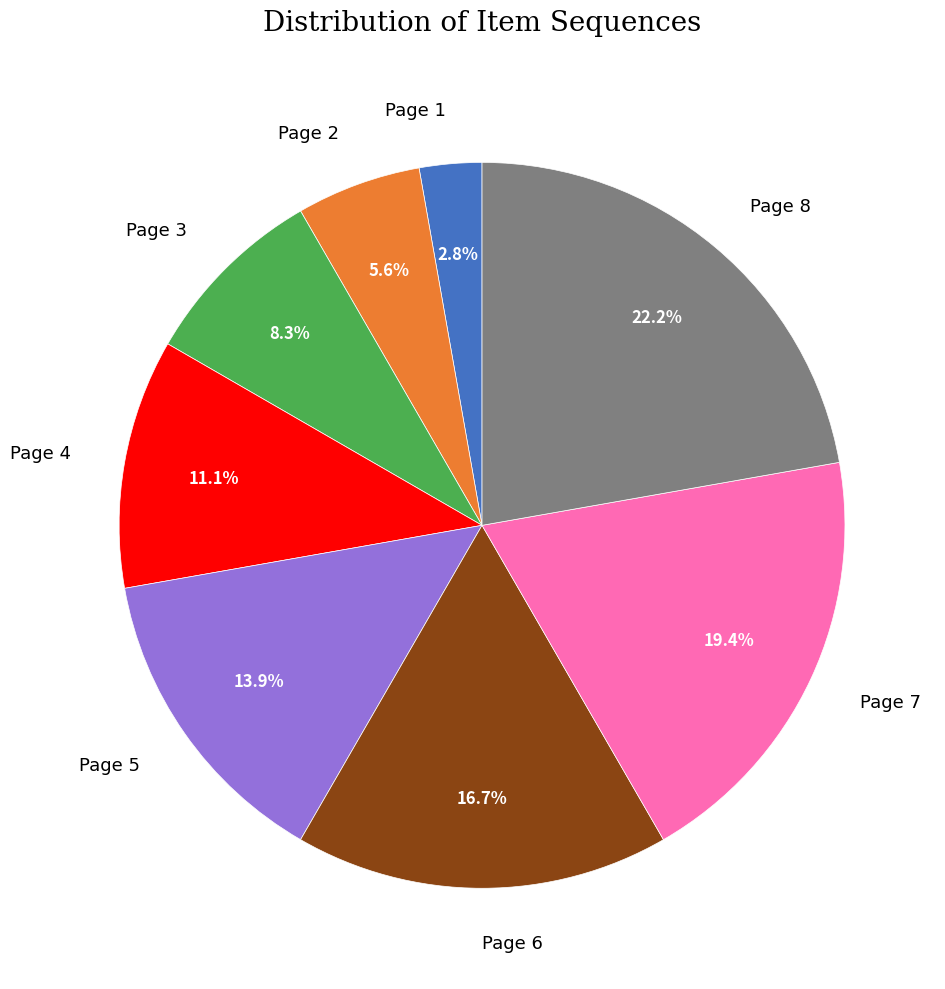

Is there any slice that represents more than half of the pie?

No